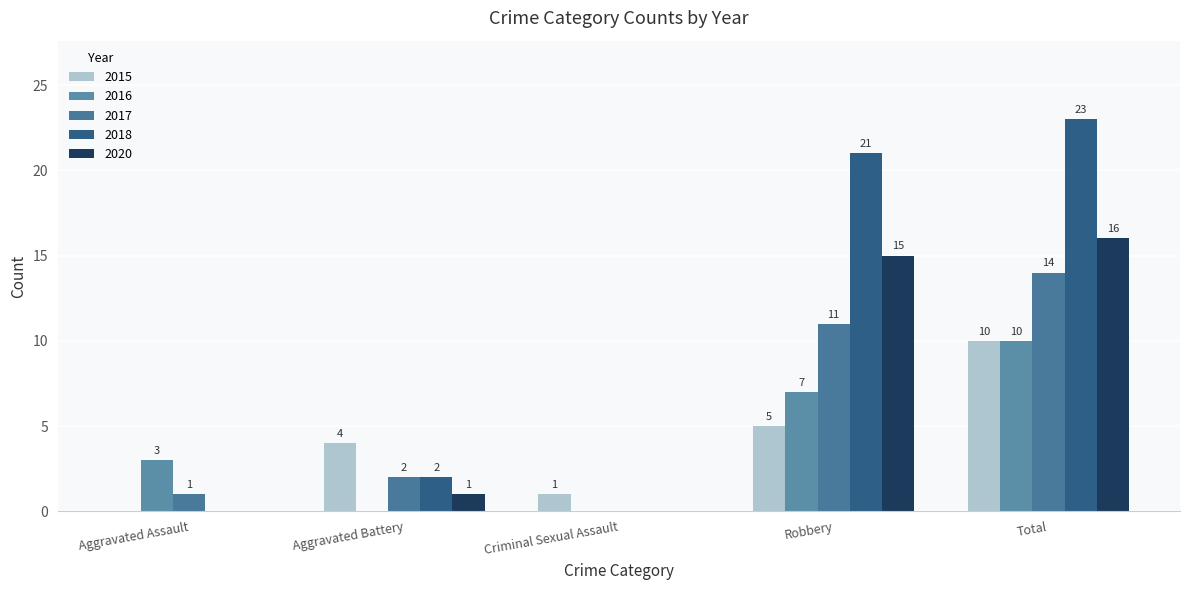

What is the maximum value shown in the chart?

23